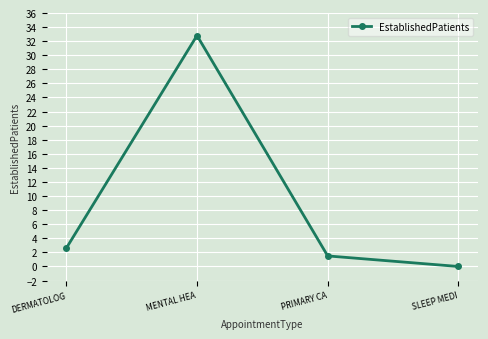

Where is the data nearest to the value 16?

DERMATOLOG